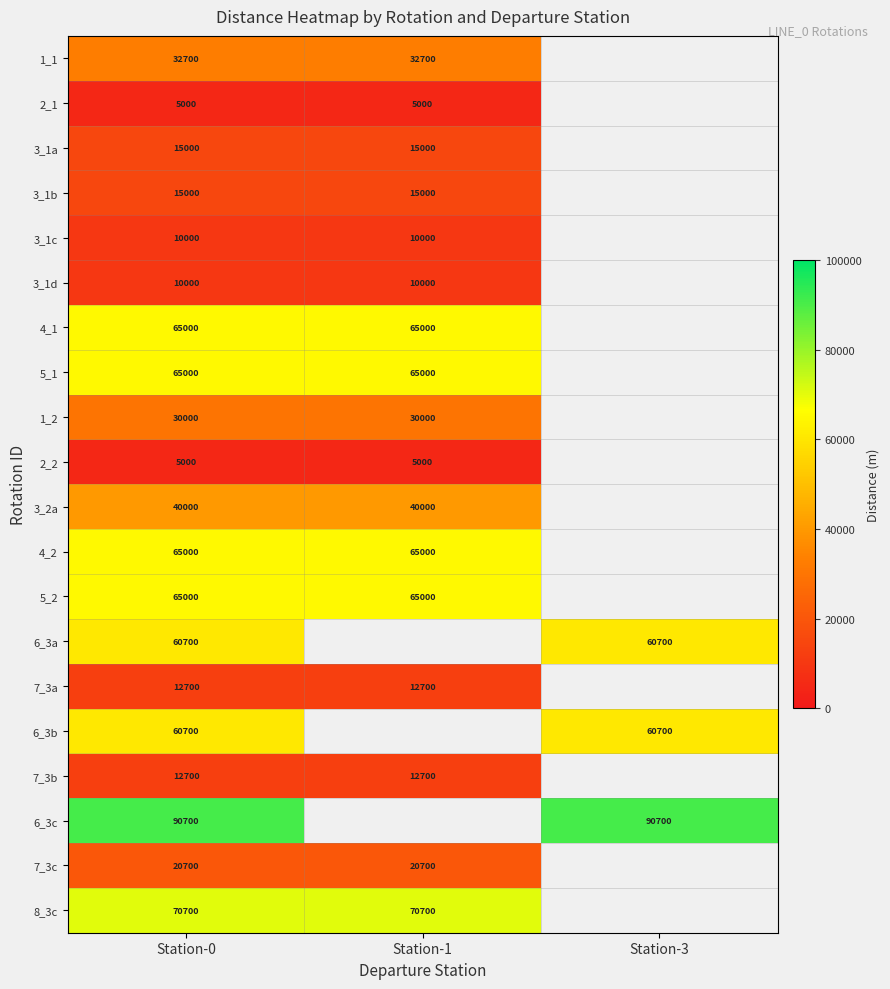

Is it true that 3_1c equals 2939 at Station-1?

False